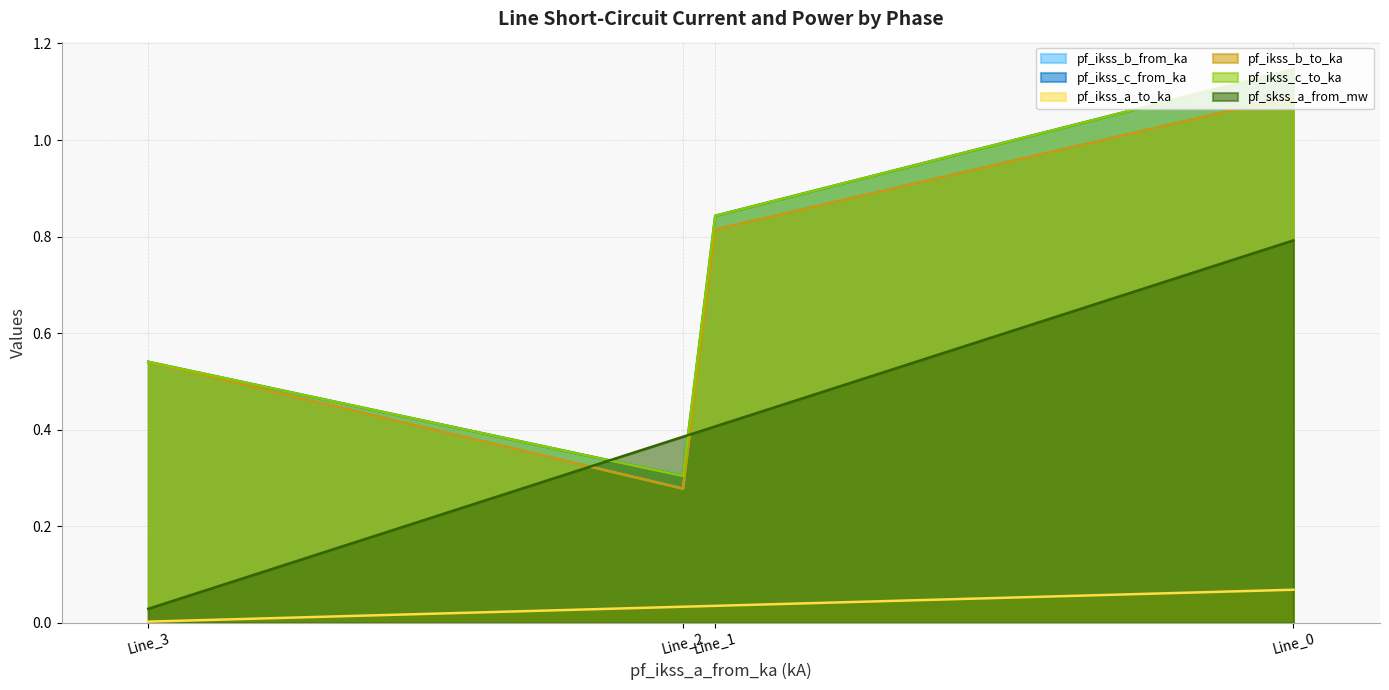

What is the sum of all pf_ikss_b_from_ka values?

2.7